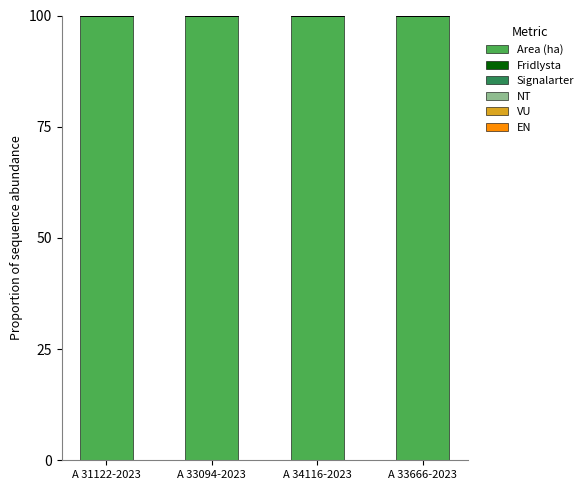

The Fridlysta series shows 0 at A 33666-2023. True or false?

True